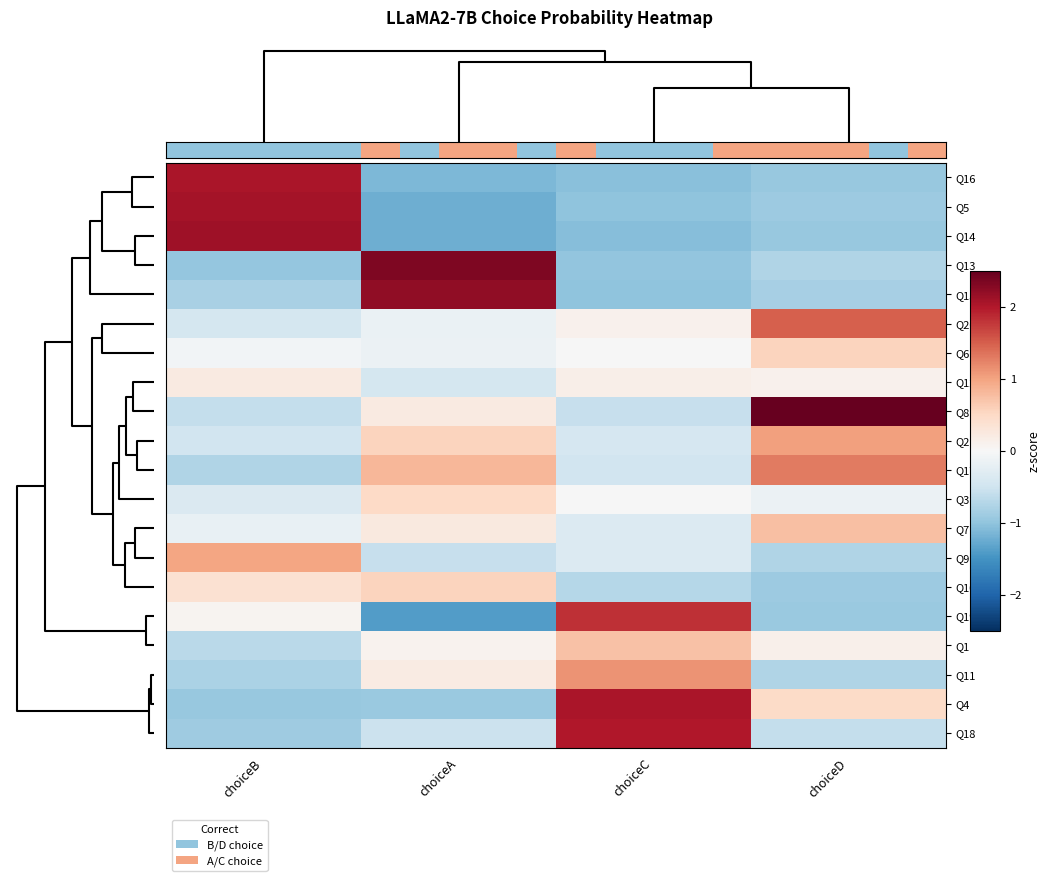

Which has a higher value, choiceA or choiceC?

choiceC